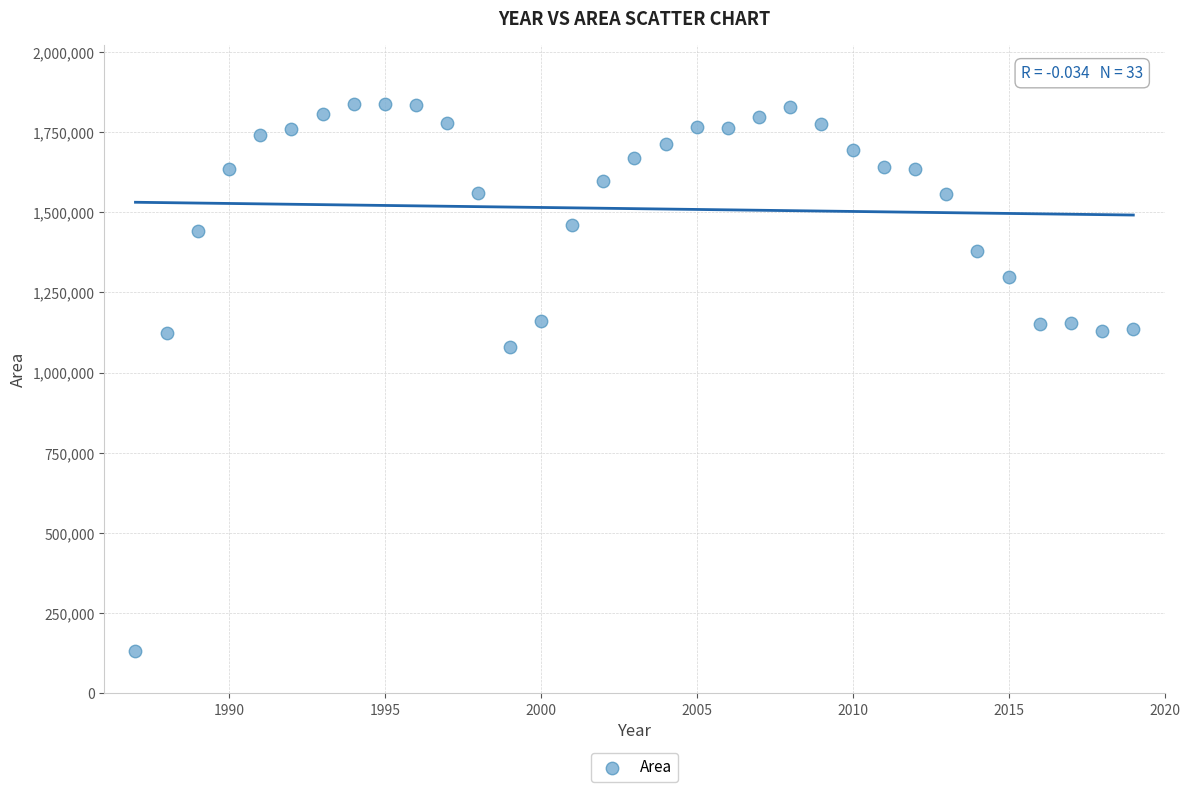

What is the range of Y values (max minus min)?

1704648